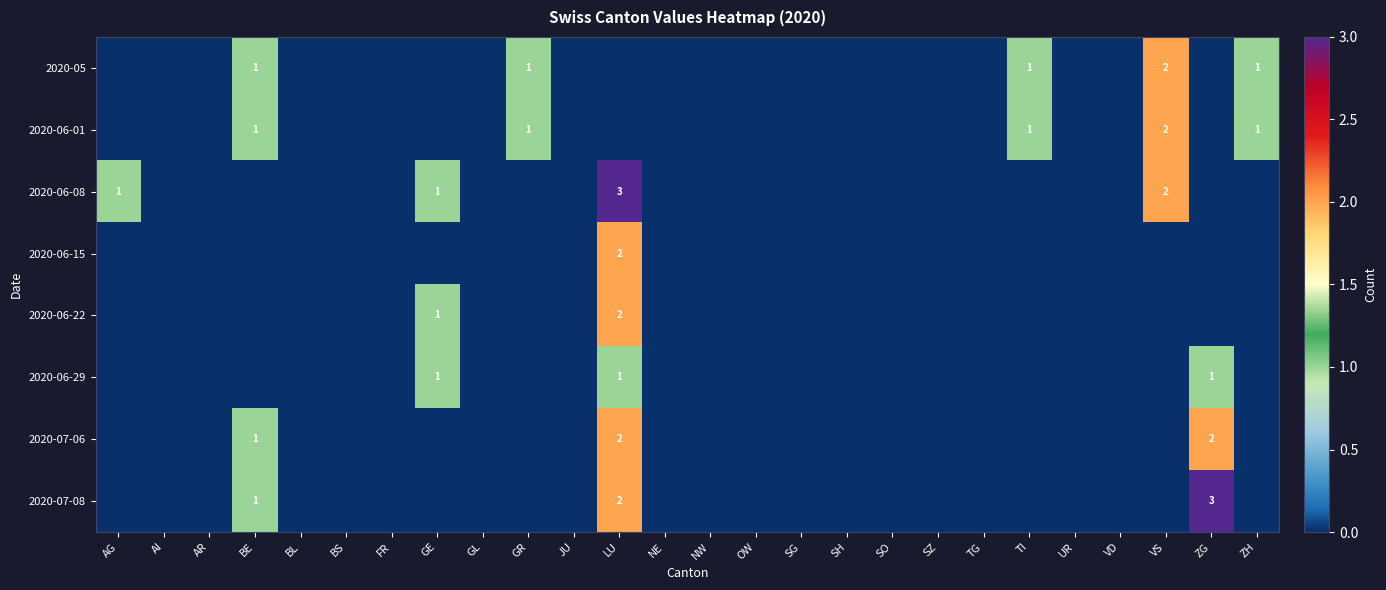

The value of 2020-06-22 at LU is 2. True or false?

True